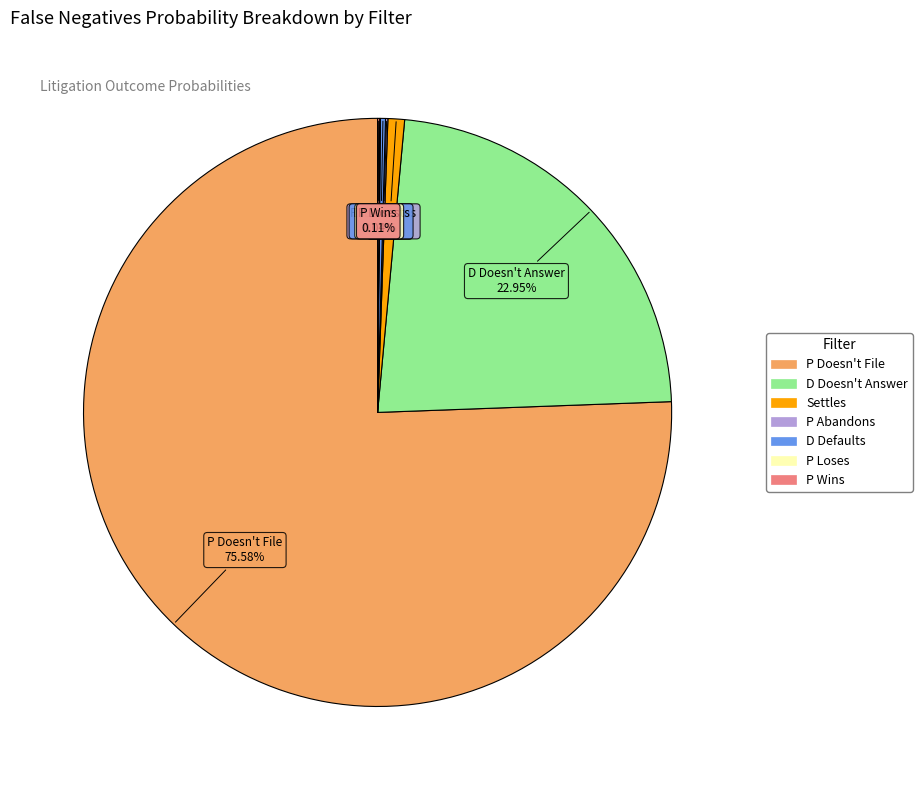

Does any single category account for the majority?

Yes